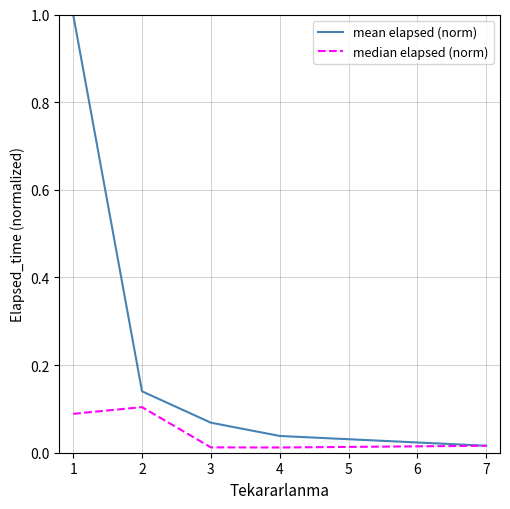

Where is the first local maximum for median elapsed (norm)?

2